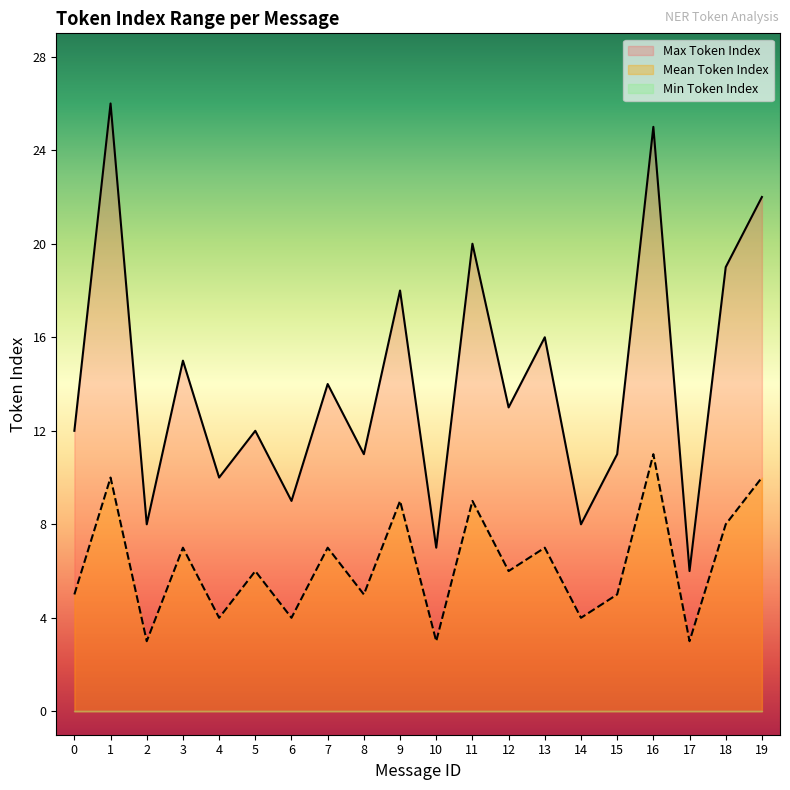

How many lines are shown in the chart?

3